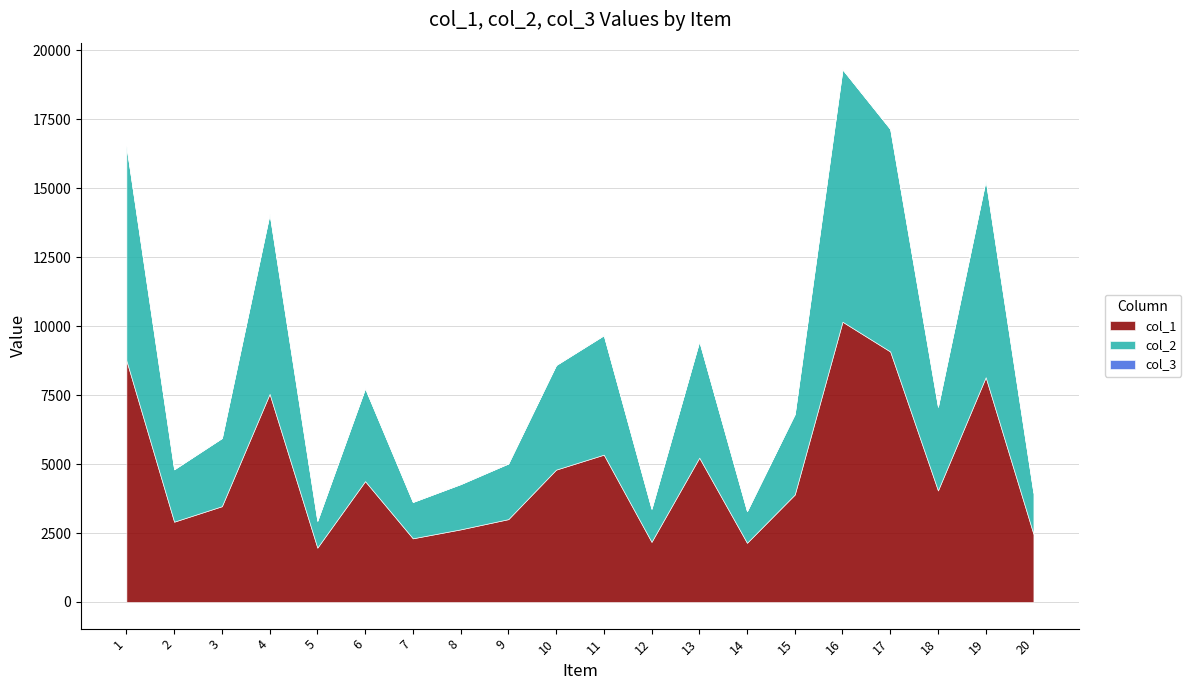

At which label does col_2 reach its peak?

16